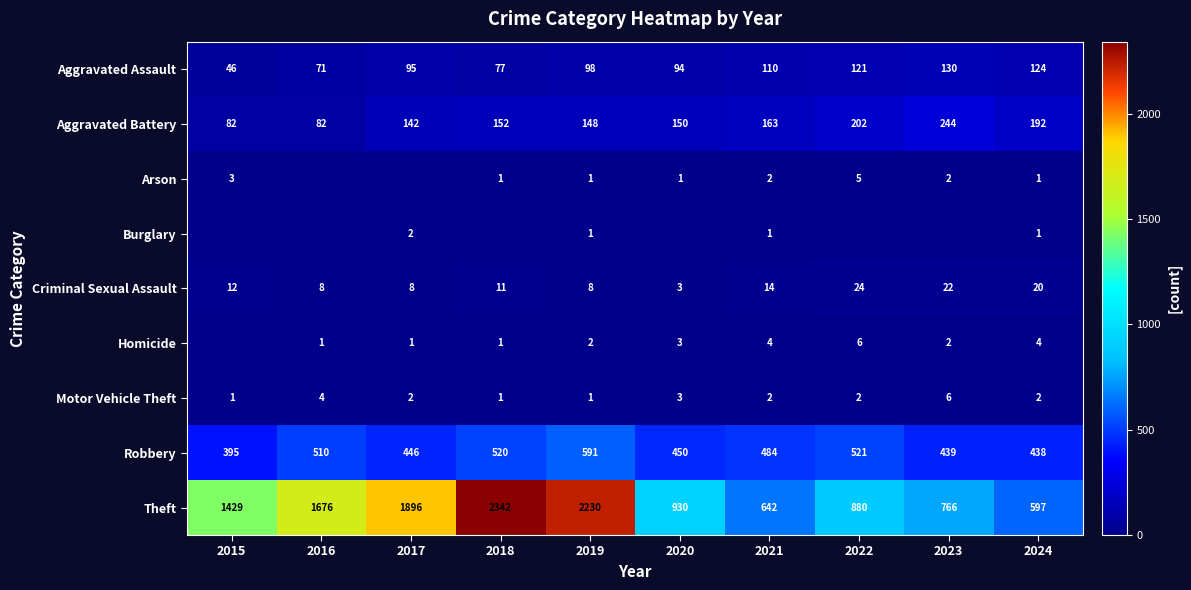

What is the total value across all series at 2024?

1379